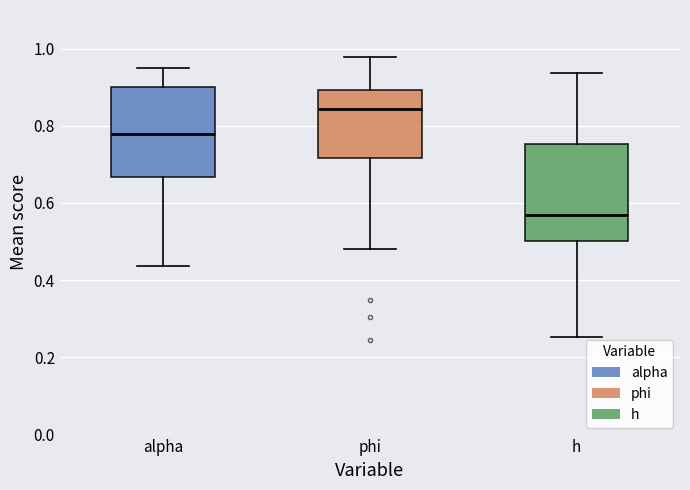

Where does the lower whisker of the box for phi end on the y-axis? The values are not printed on the chart, so give them approximately, as read against the axis.

0.48